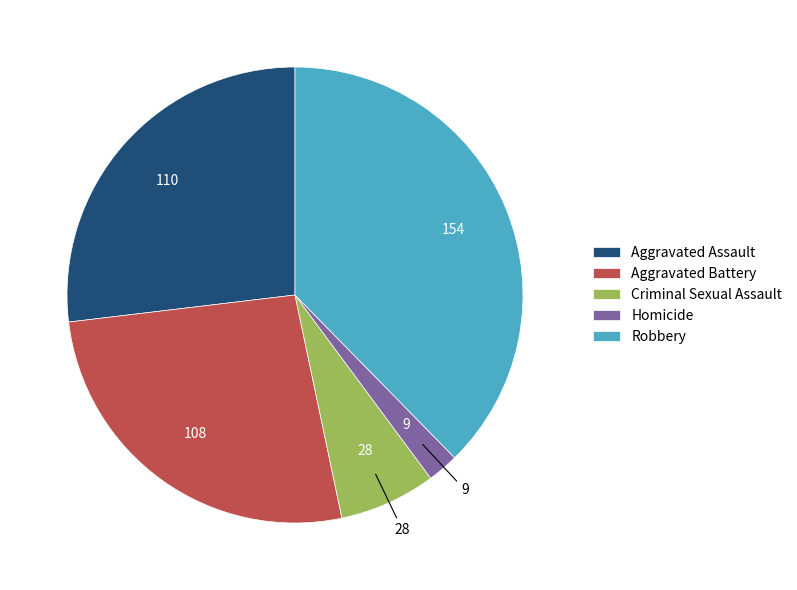

Is Robbery the majority of the pie?

No